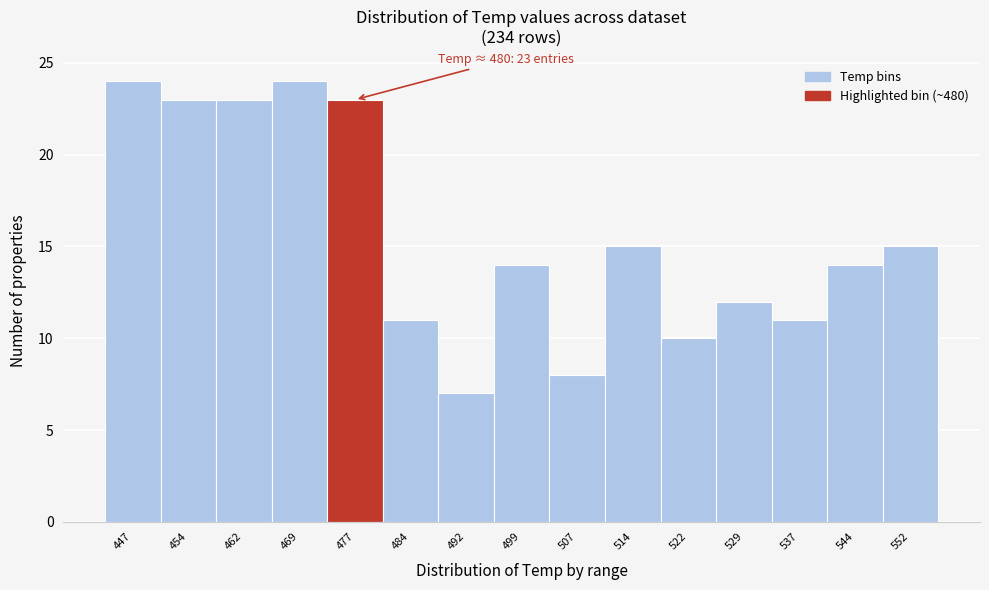

Reading left to right, list all the values displayed in this chart.

447=24	454=23	462=23	469=24	477=23	484=11	492=7	499=14	507=8	514=15	522=10	529=12	537=11	544=14	552=15